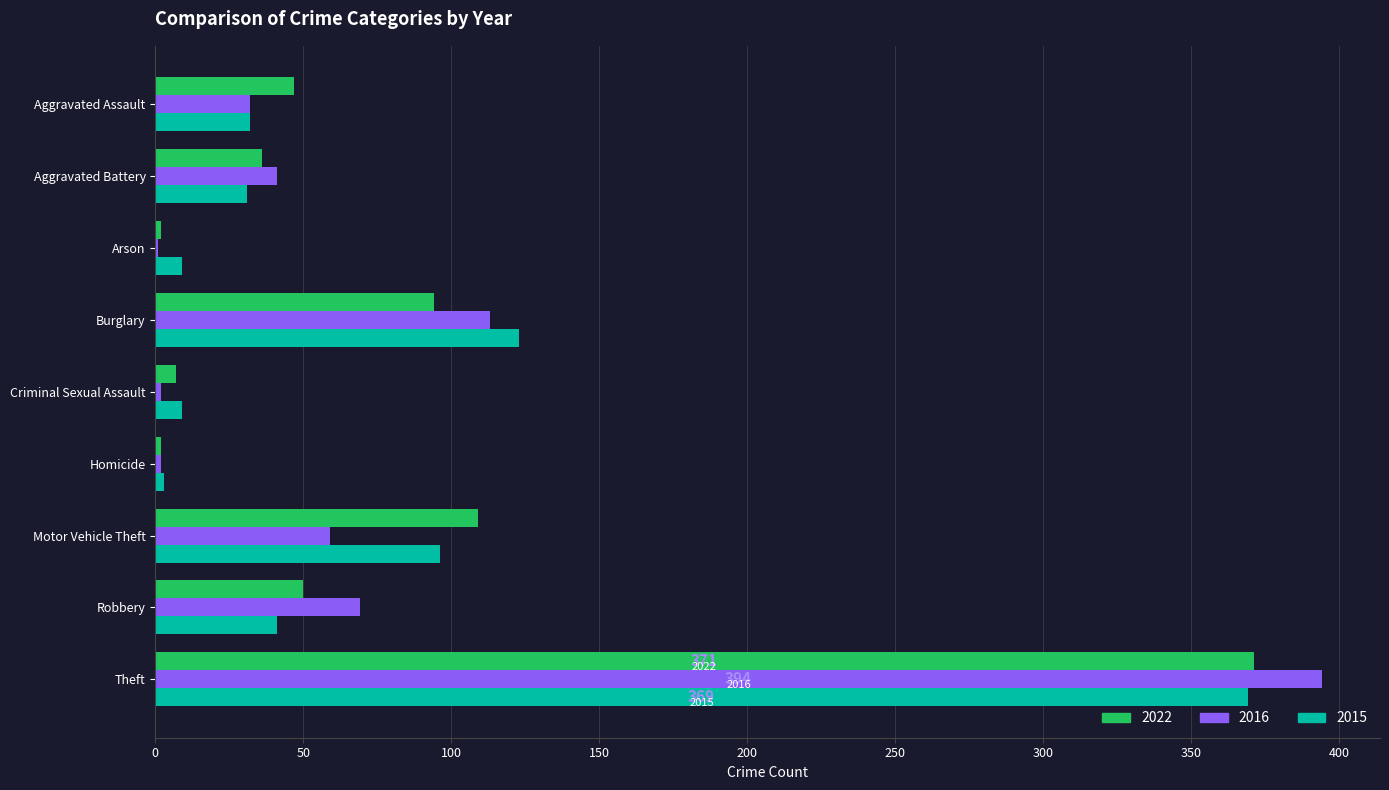

What is the sum of all 2016 values?

713